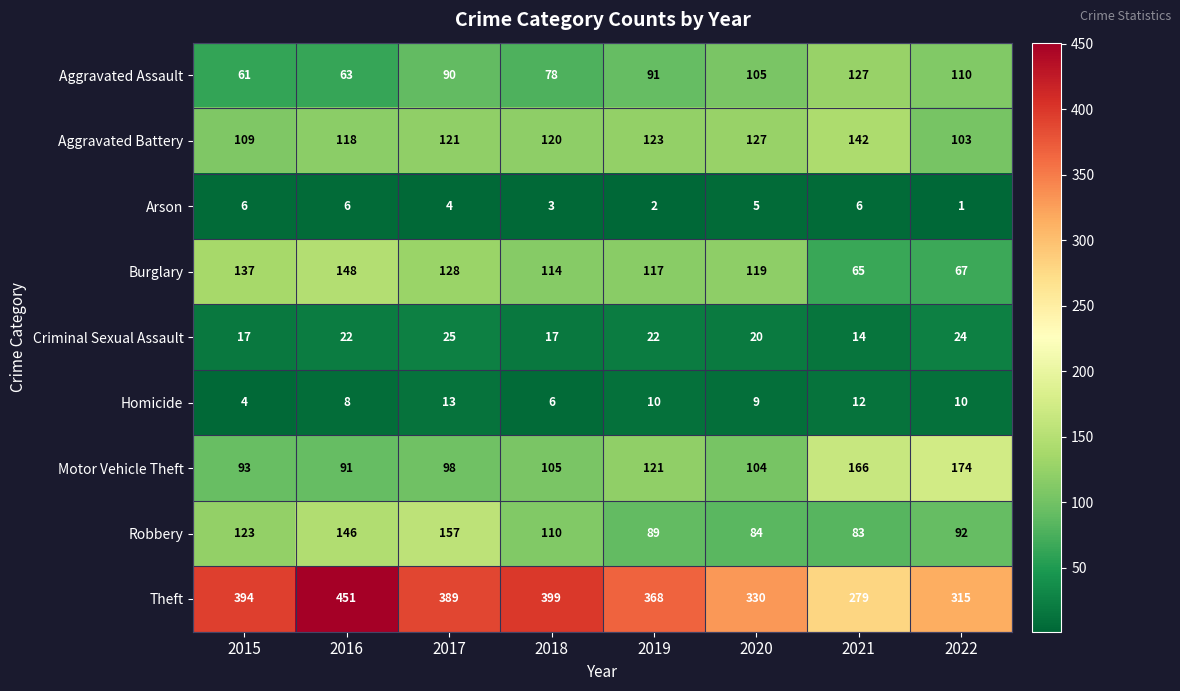

How many series are shown in this chart?

9